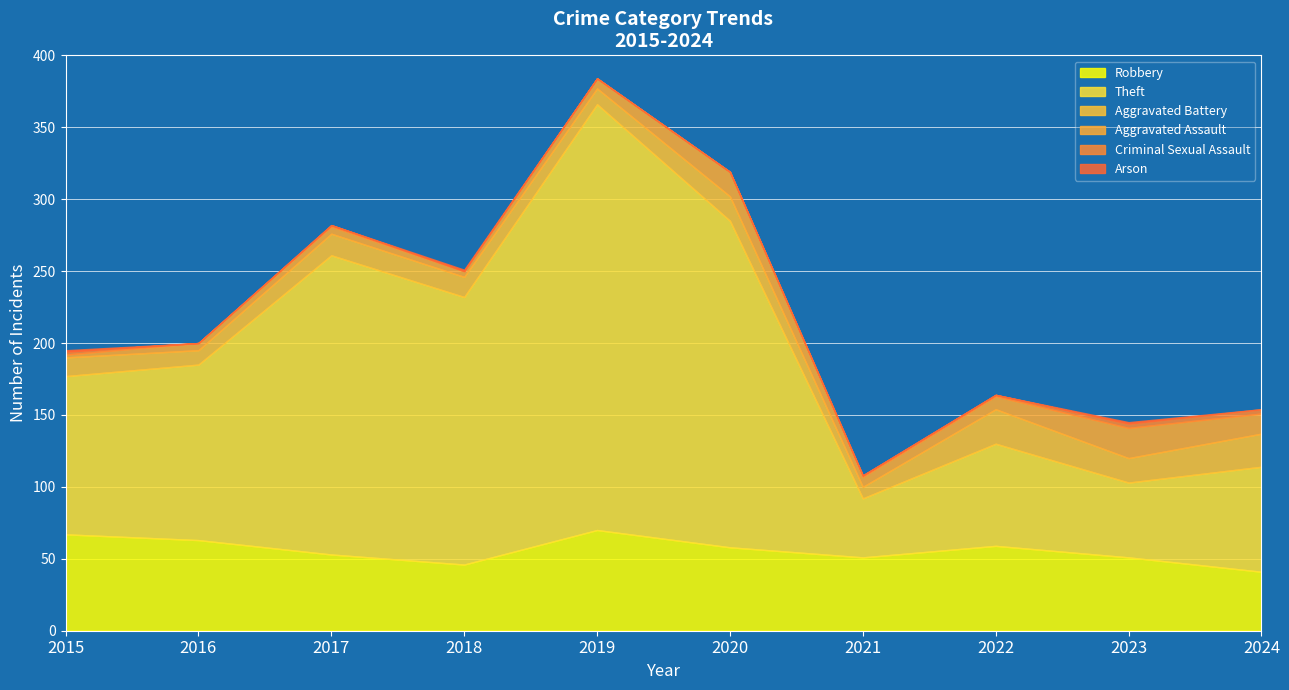

How many interior local valleys does the Robbery series have?

2